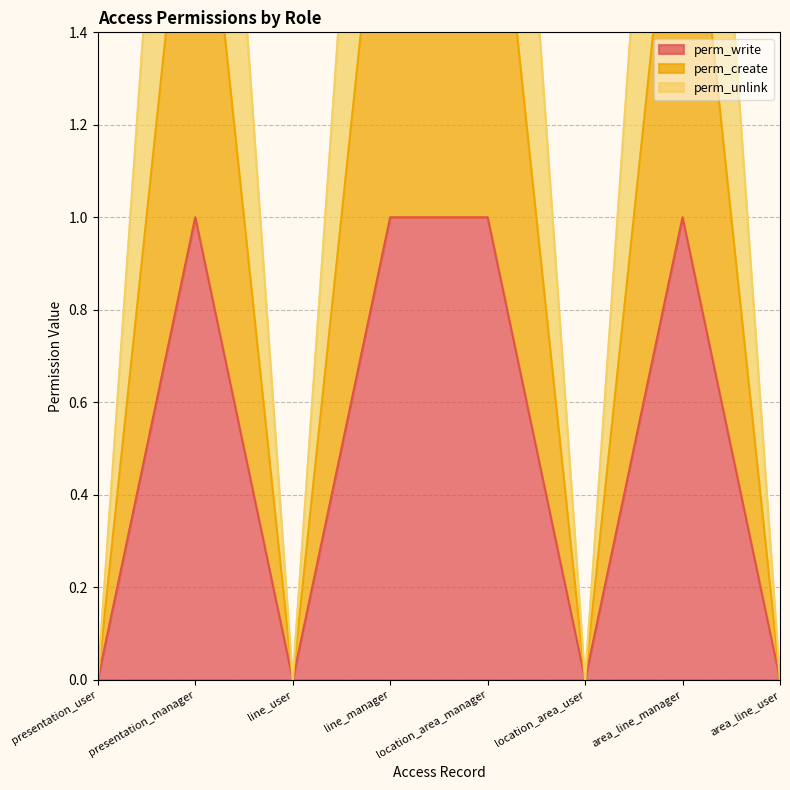

At which label does perm_unlink reach its peak?

presentation_manager